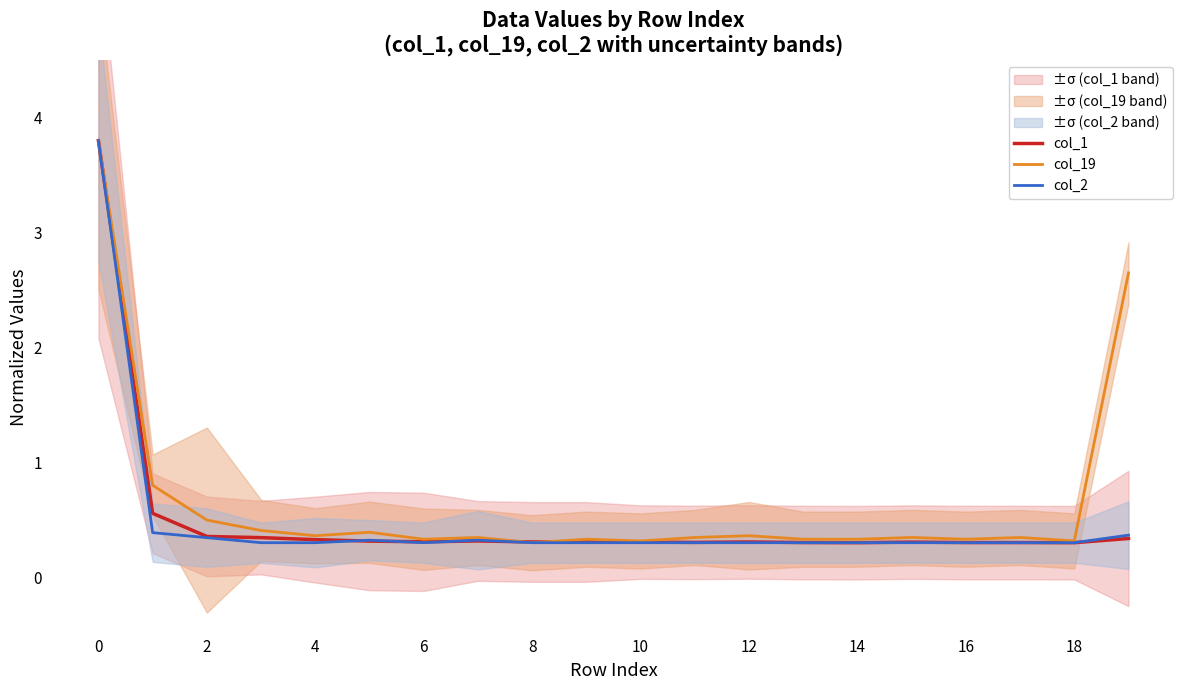

Is it true that col_2 equals 0.3 at 2?

True